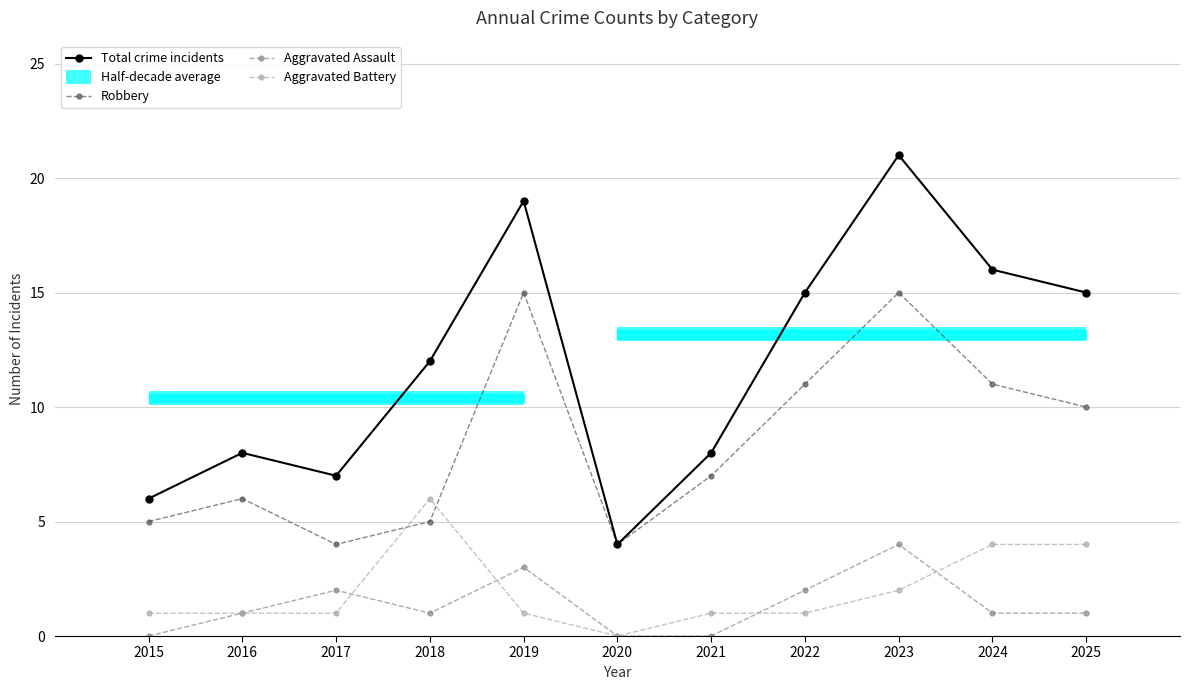

Which has a higher value, 2022 or 2019?

2019